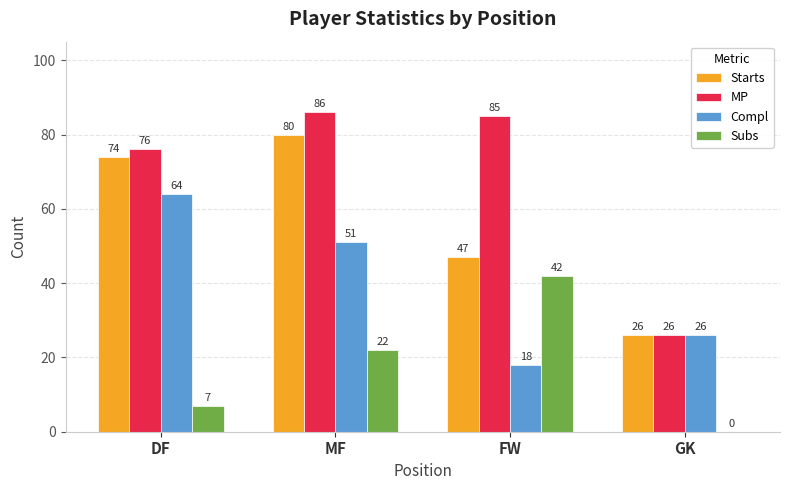

Which series has the widest spread of values?

MP